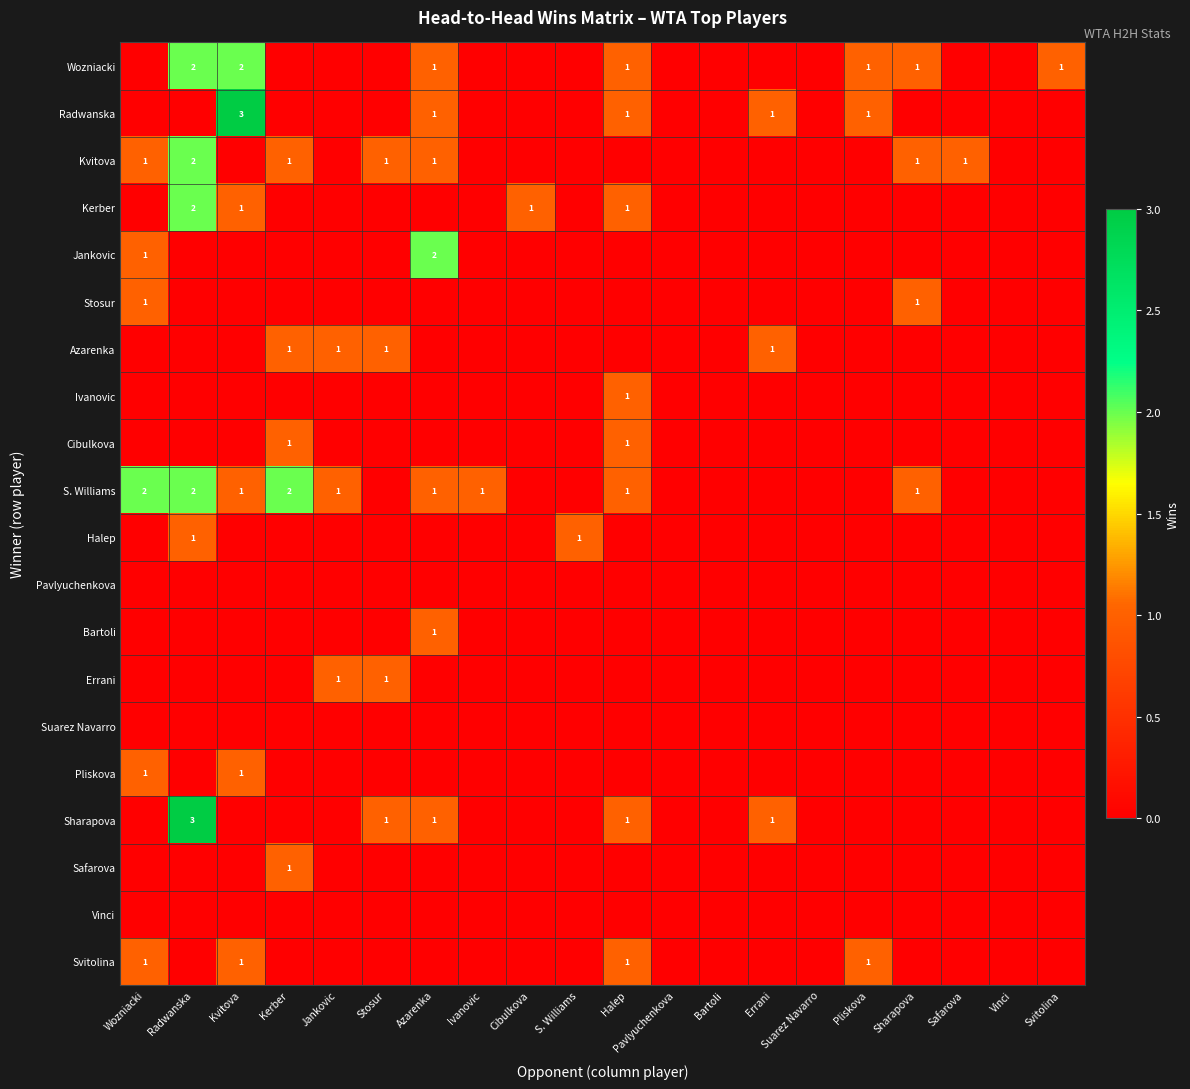

The Sharapova series shows 3 at Radwanska. True or false?

True